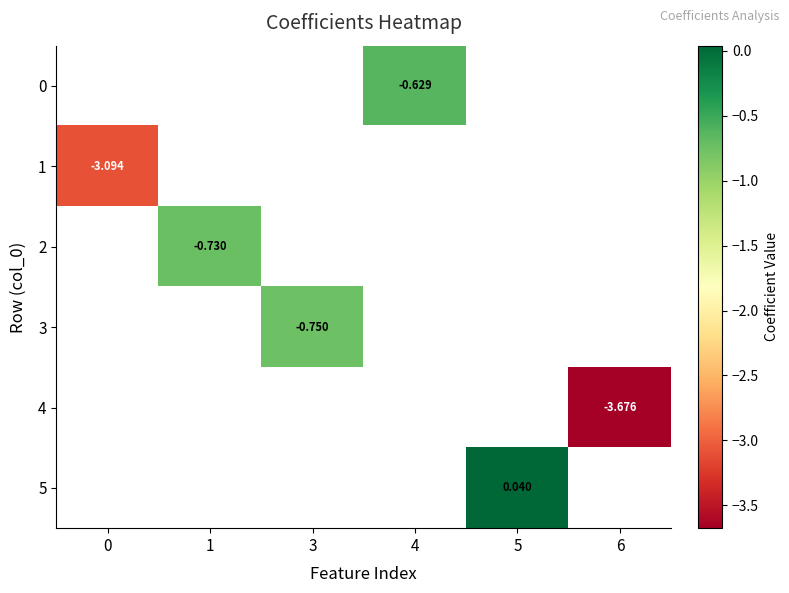

How many values in 2 are below zero?

1